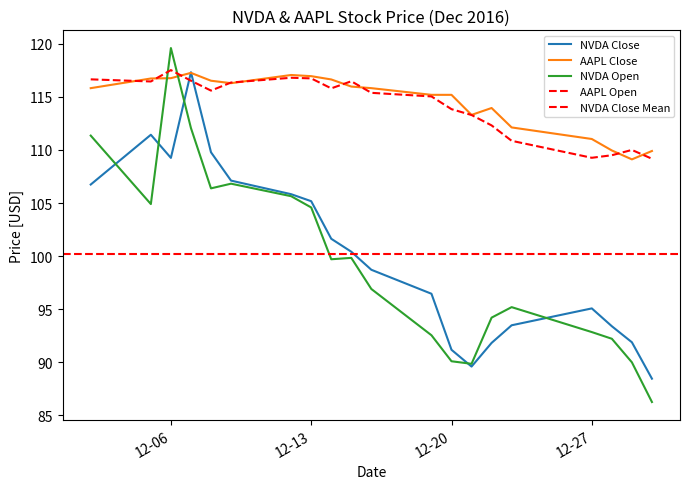

How many interior local valleys does the NVDA Open series have?

4